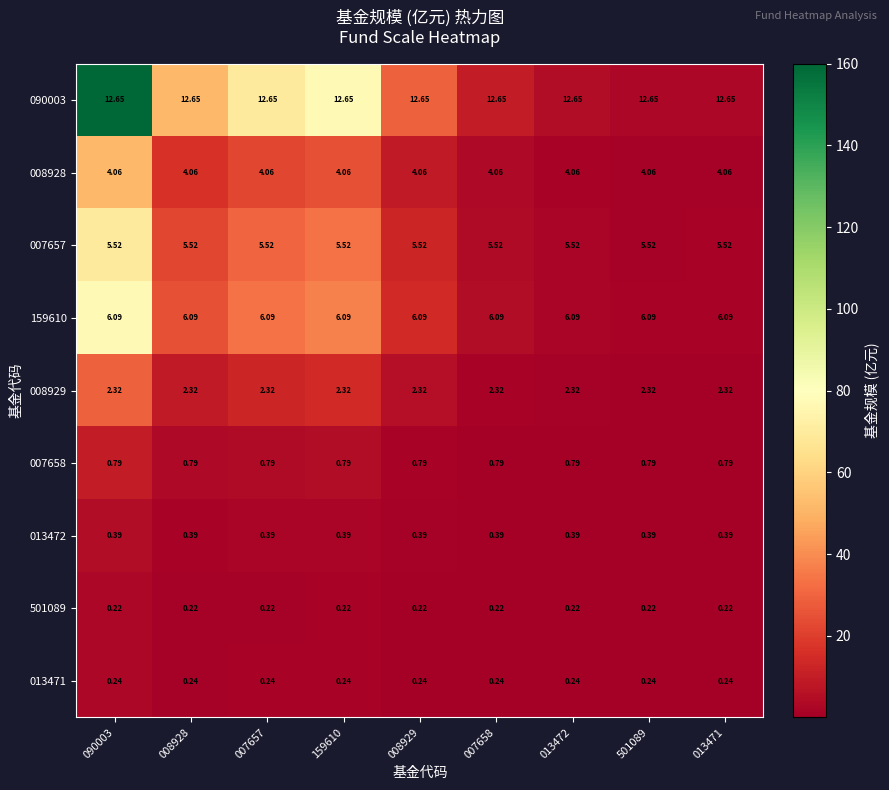

Is the value of 159610 at 501089 greater than the value of 007657 at 159610?

Yes